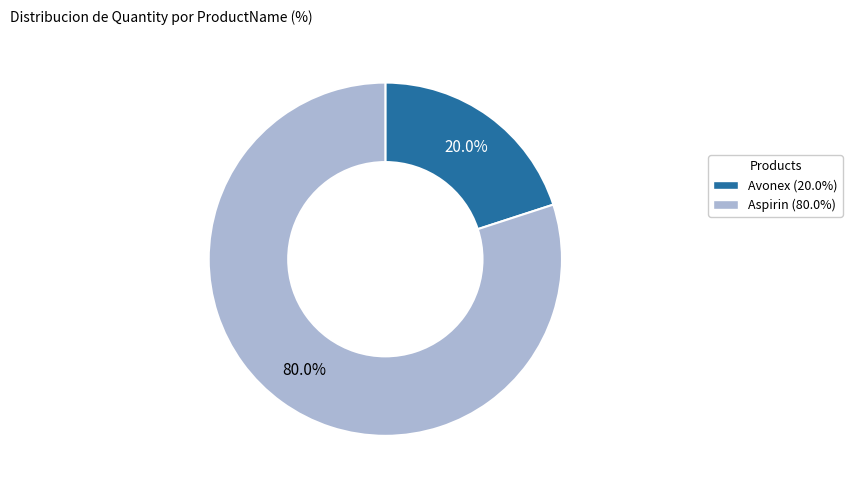

Which slice represents more than half of the pie?

Aspirin